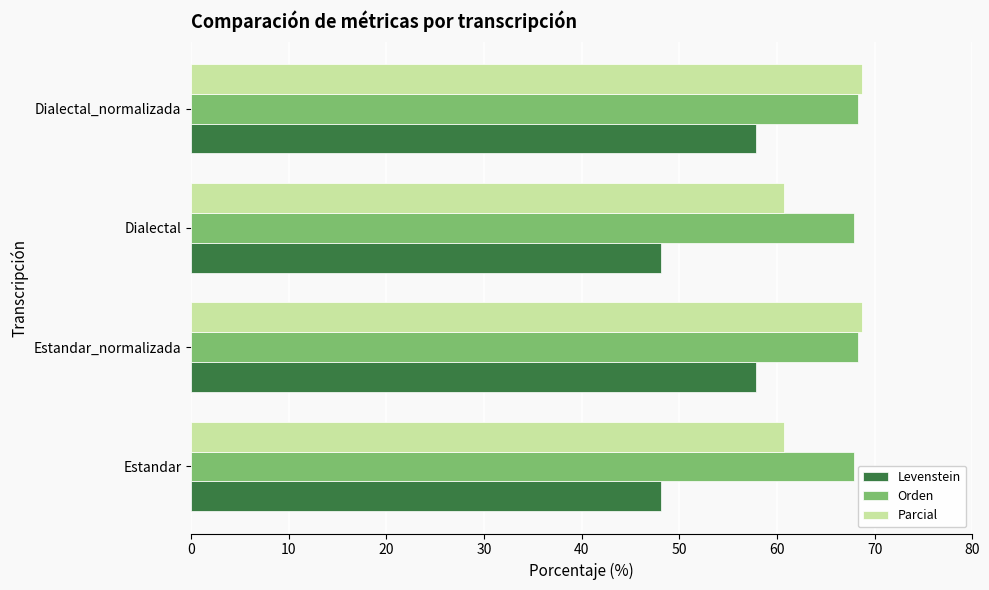

Read the Parcial value at Dialectal_normalizada.

68.7